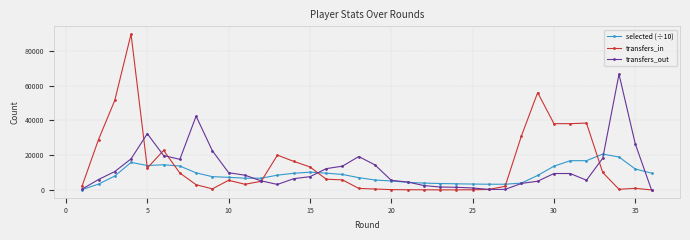

Which series has the largest range (max minus min)?

transfers_in